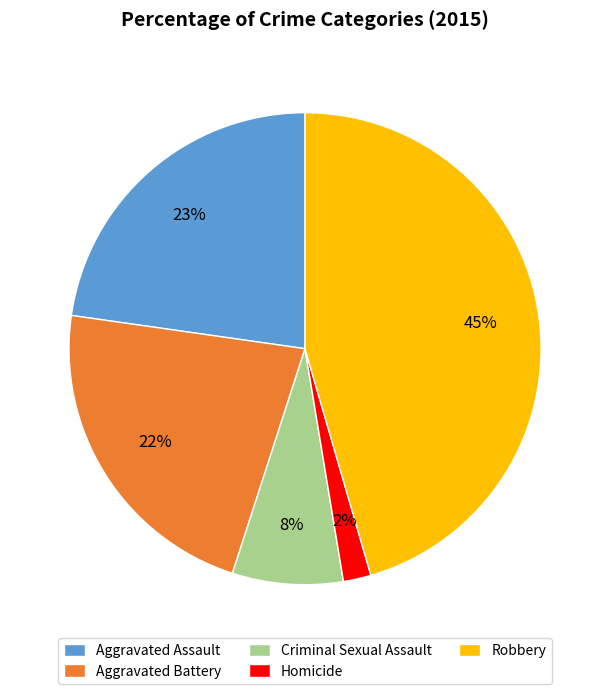

Is the sum of Robbery and Criminal Sexual Assault greater than half?

Yes